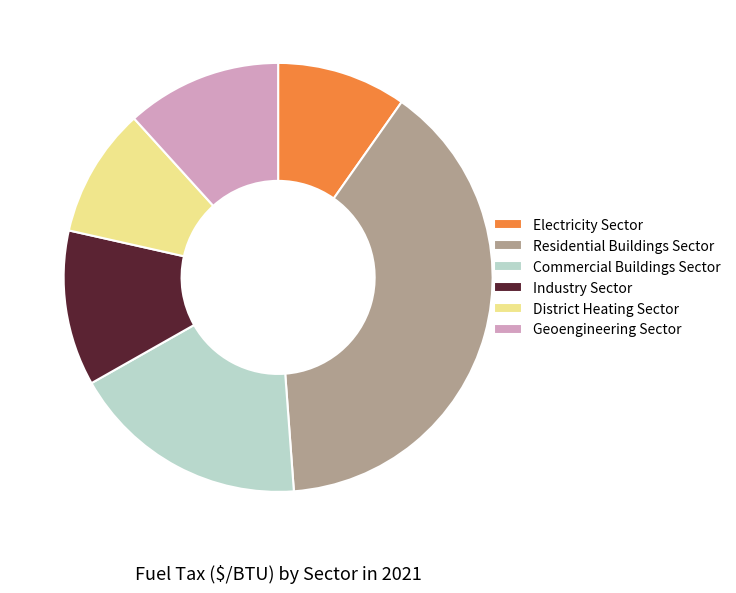

How many slices are in this pie chart?

6